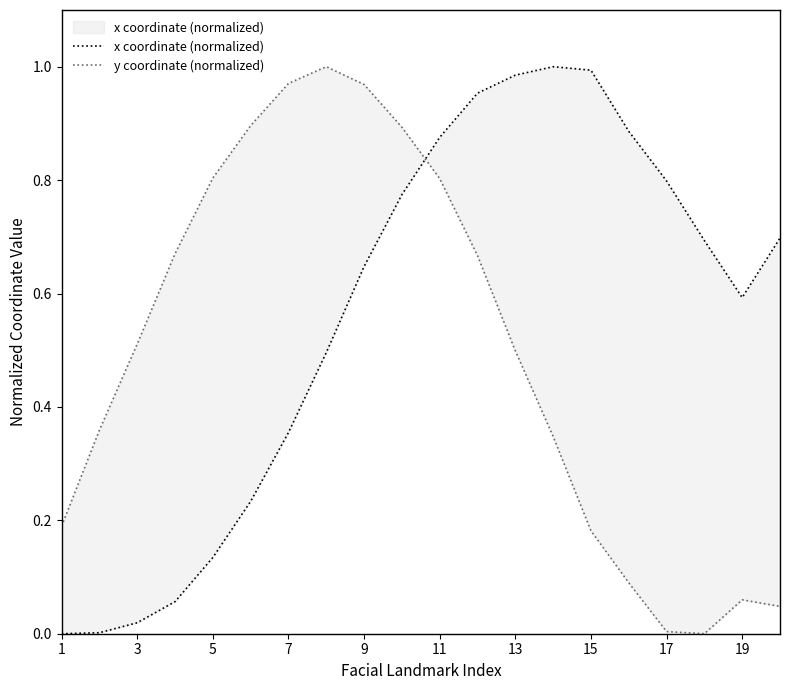

At how many categories does at least one series exceed 0?

20